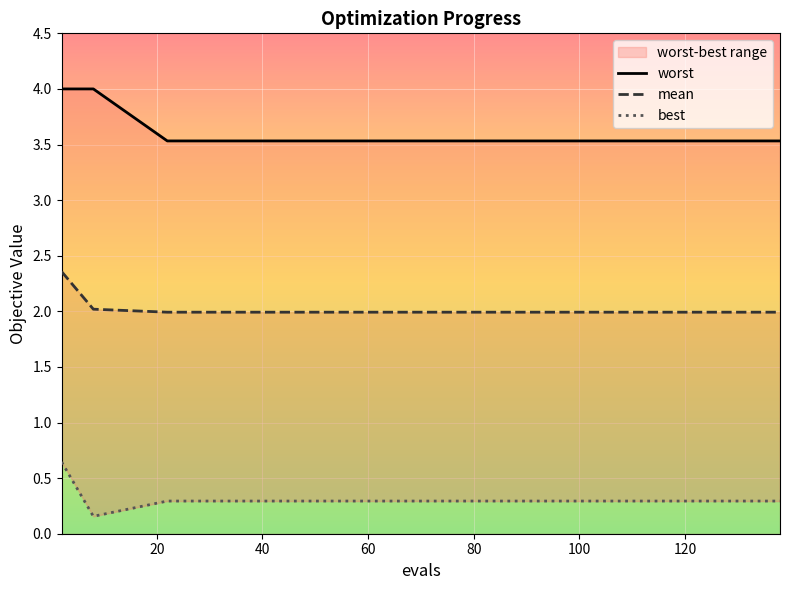

What is the minimum value for mean?

2.0